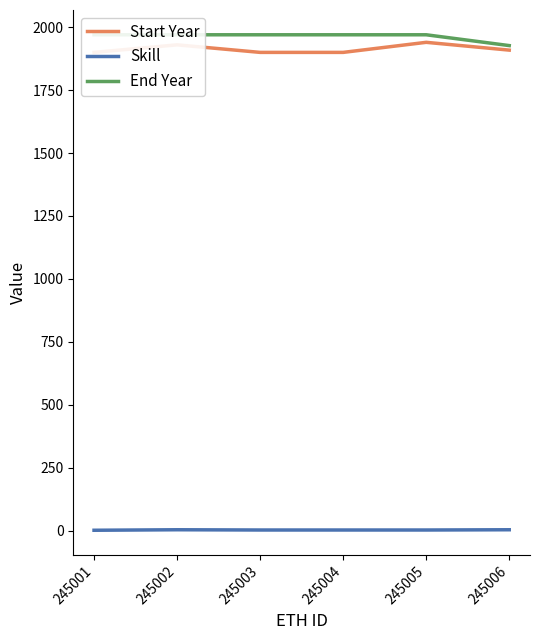

Where is Start Year nearest to the value 1920?

245002